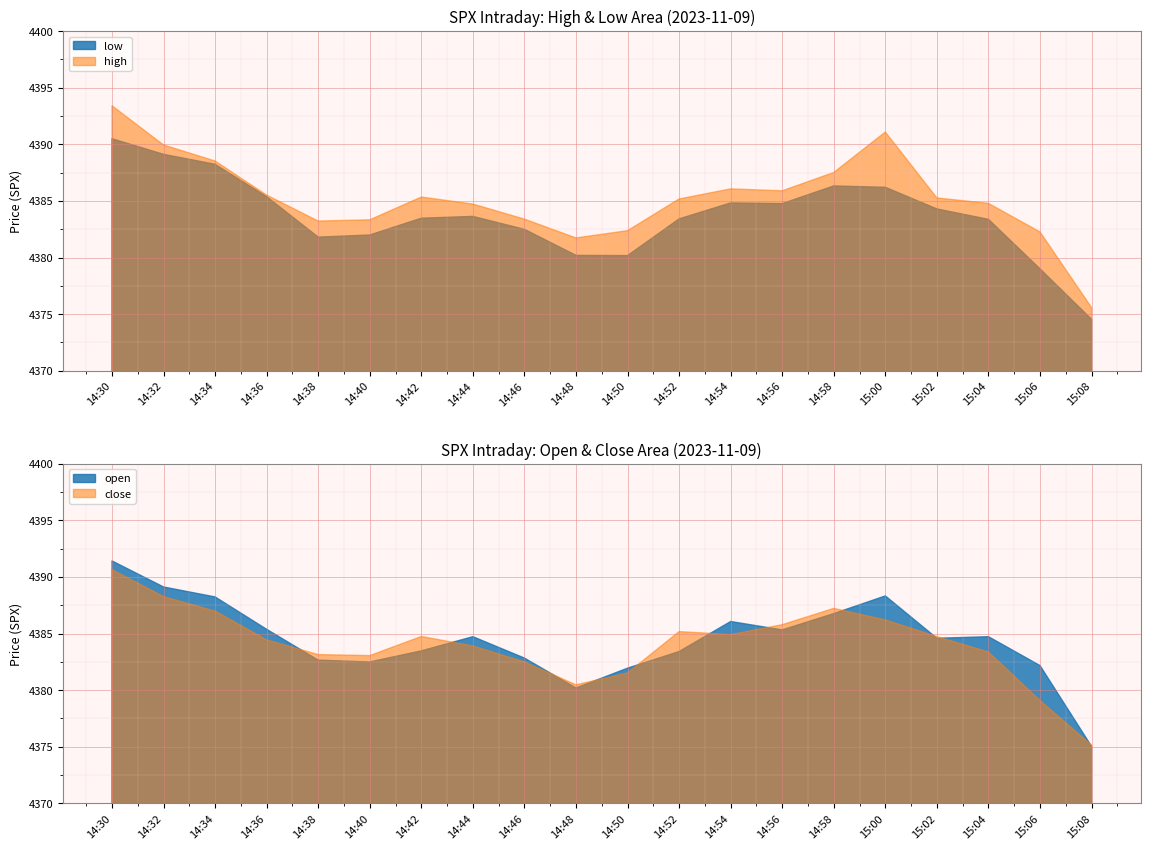

True or false: high and low cross at least once.

False